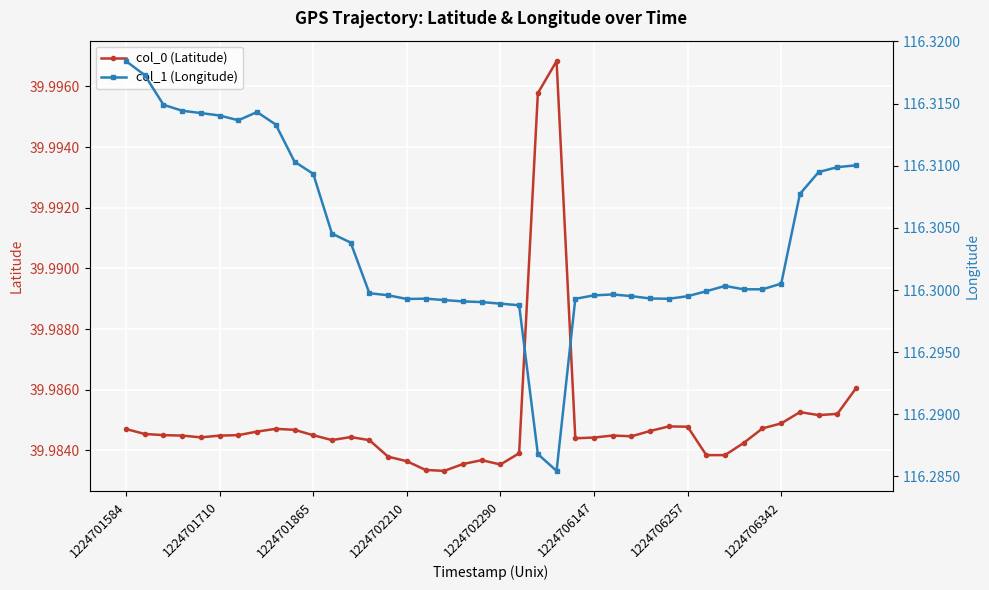

What is the total value across all series at 24?

156.3